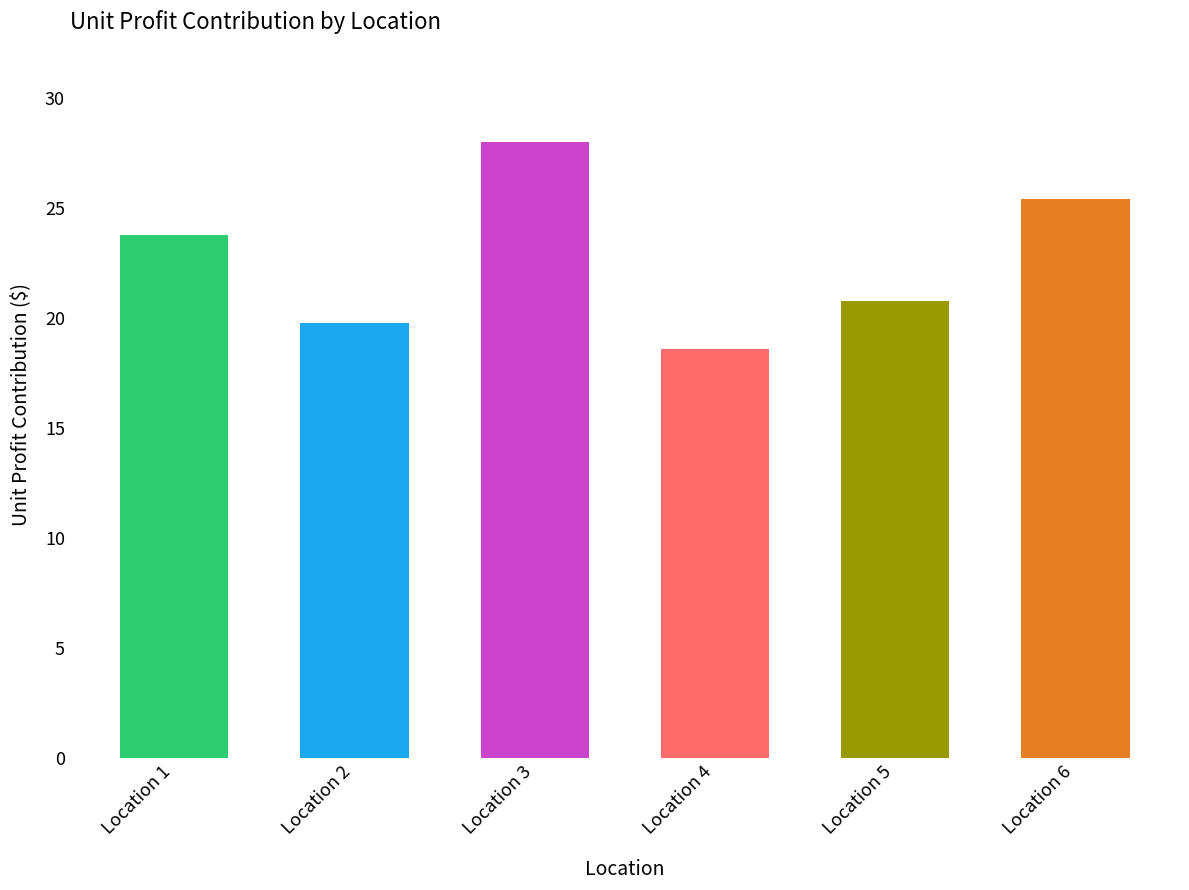

What is the difference between the maximum and second lowest values?

8.2